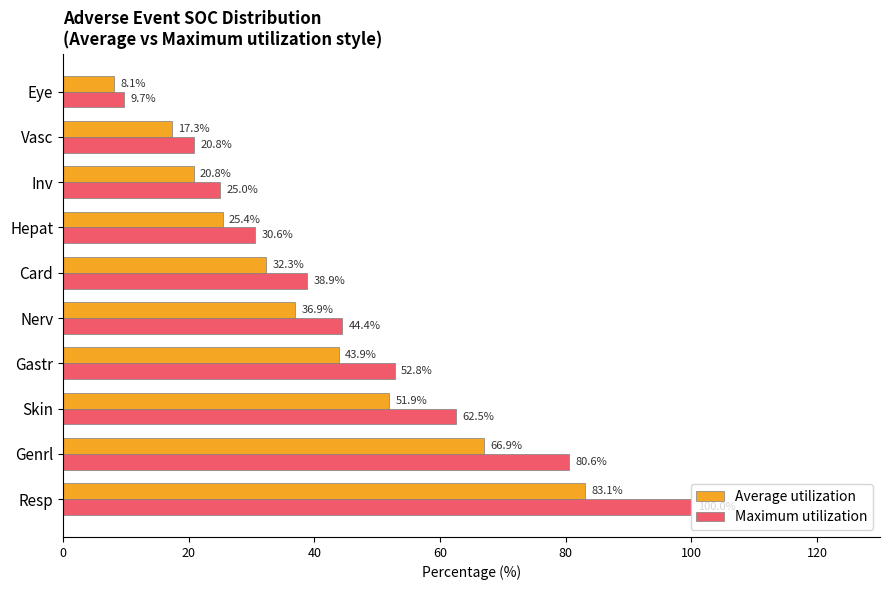

Which series has the widest spread of values?

Maximum utilization